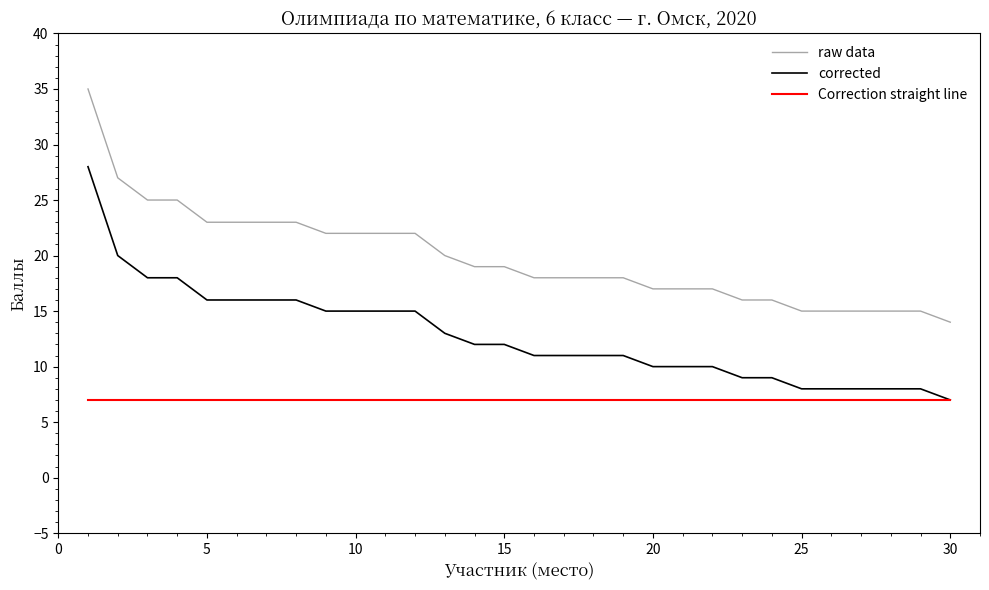

How many values in the corrected series are below 12?

15